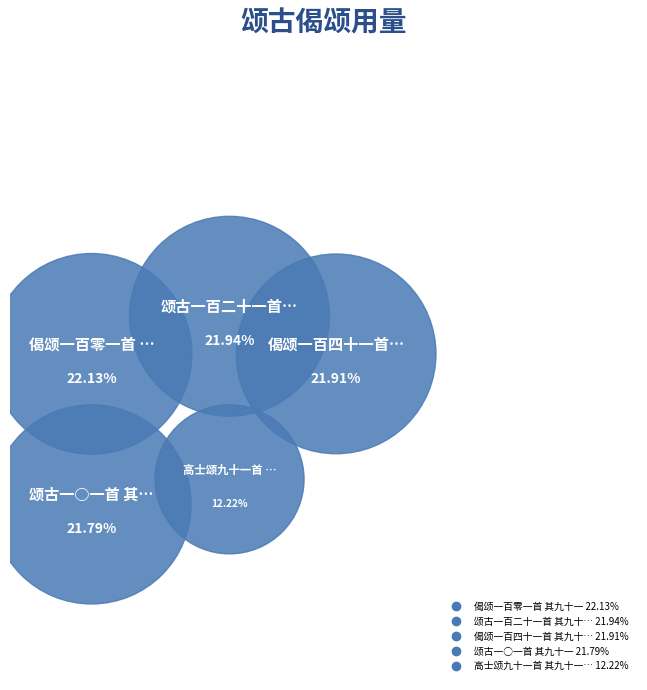

True or false: 偈颂一百四十一首 其九十一 accounts for 22% of the total.

True